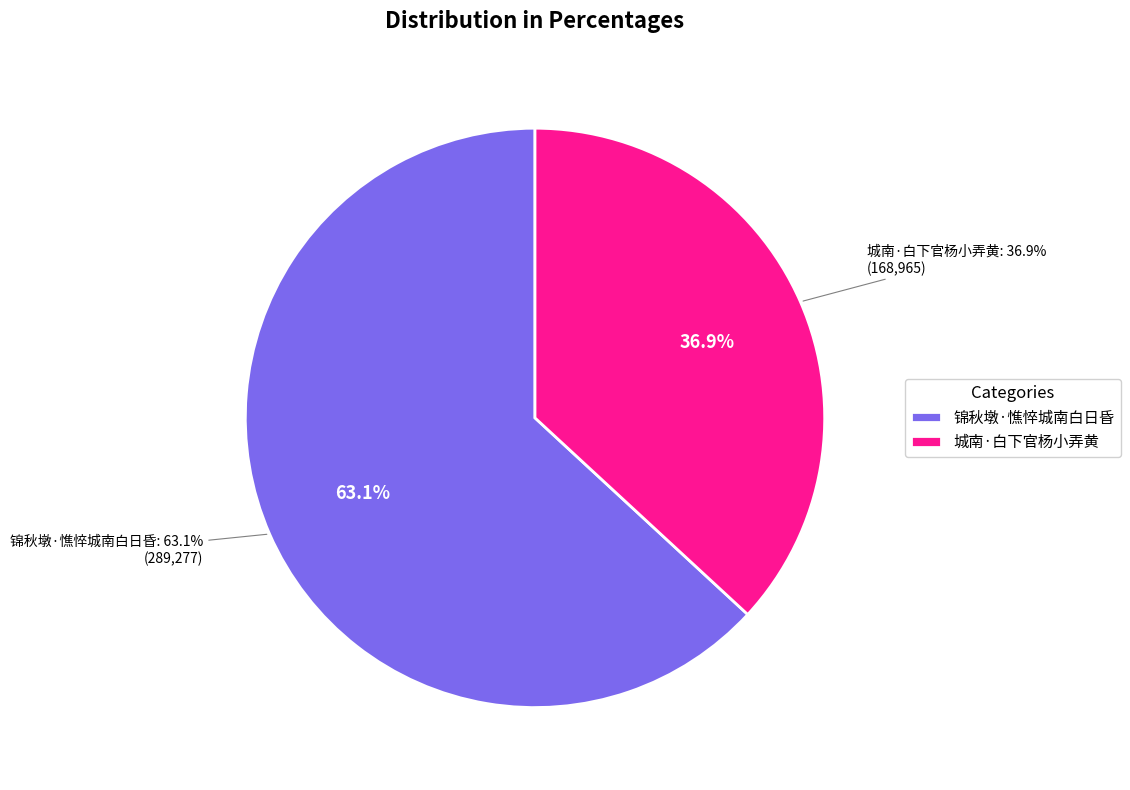

What percentage is the 锦秋墩·憔悴城南白日昏 slice, to the nearest percent?

63%